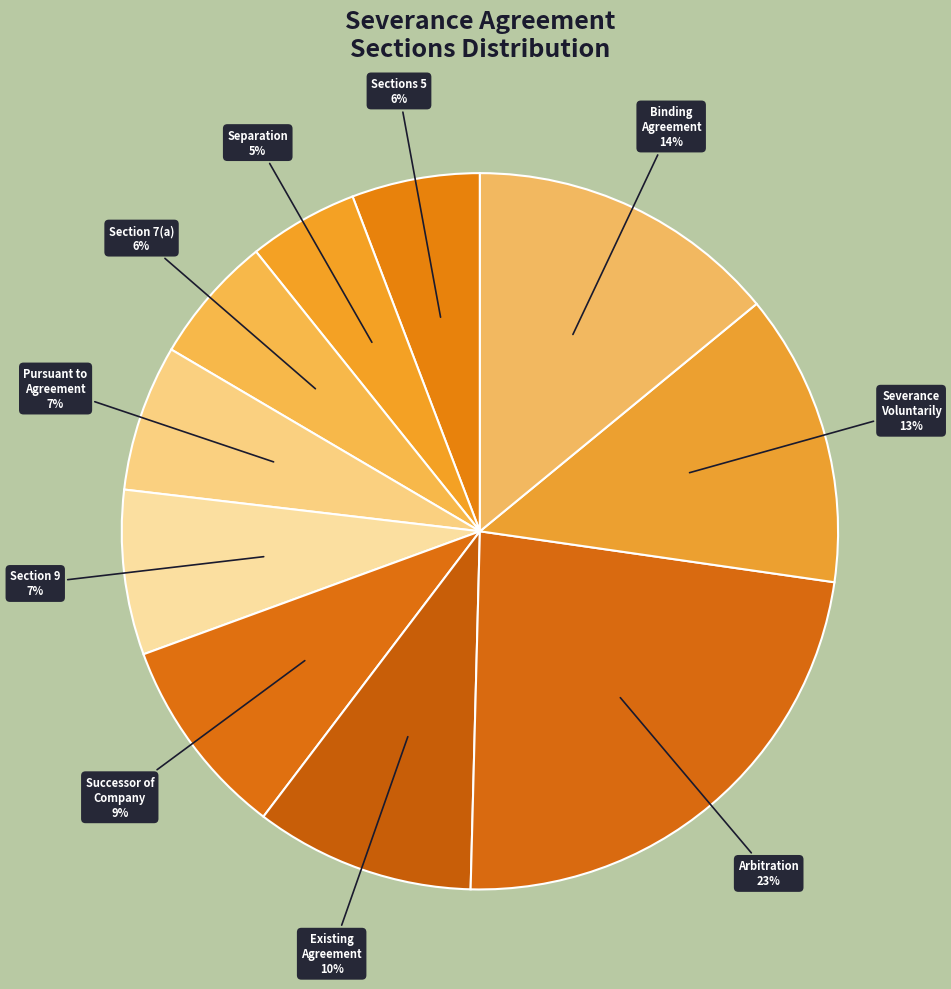

To the nearest percent, what is the difference between the largest and smallest slice percentages?

18%